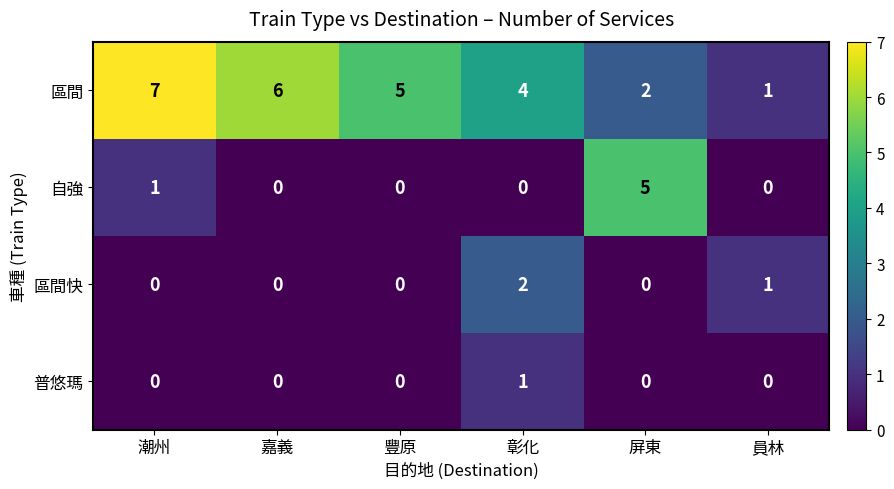

The value of 區間快 at 潮州 is 1. True or false?

False